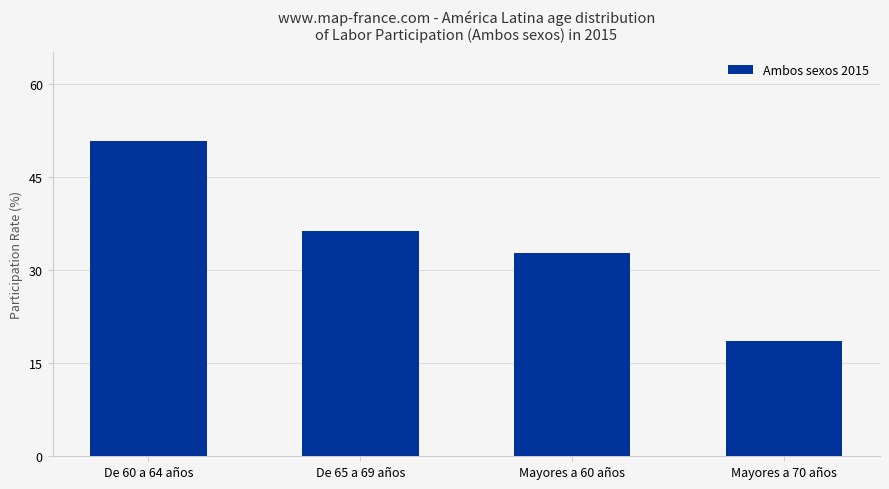

Reading left to right, list all the values displayed in this chart.

50.7	36.2	32.7	18.6